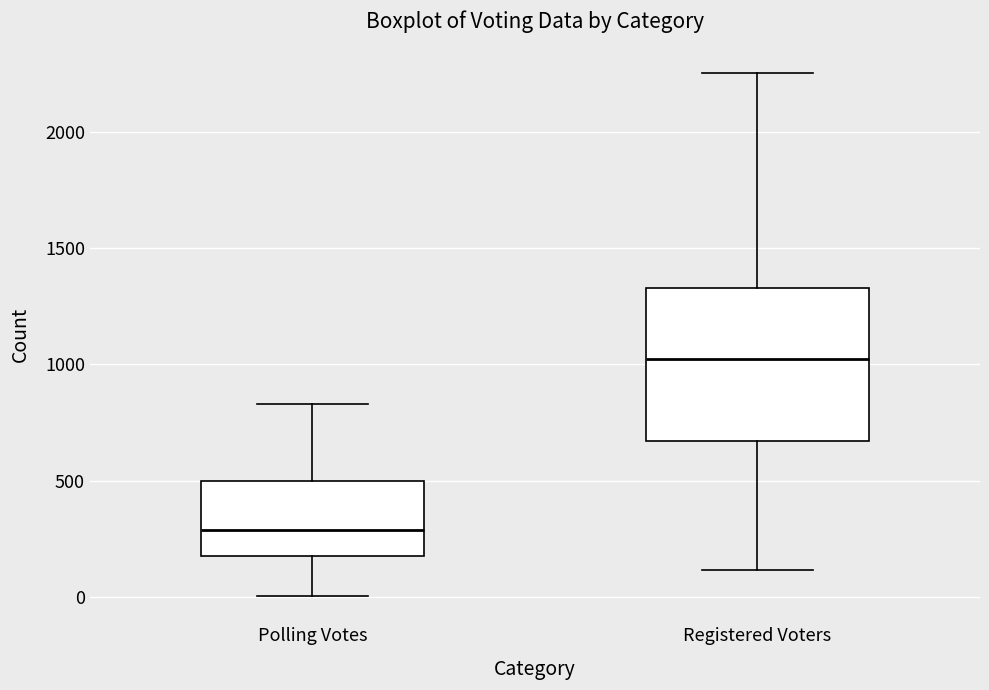

Which box is the tallest, from its lower edge to its upper edge?

Registered Voters